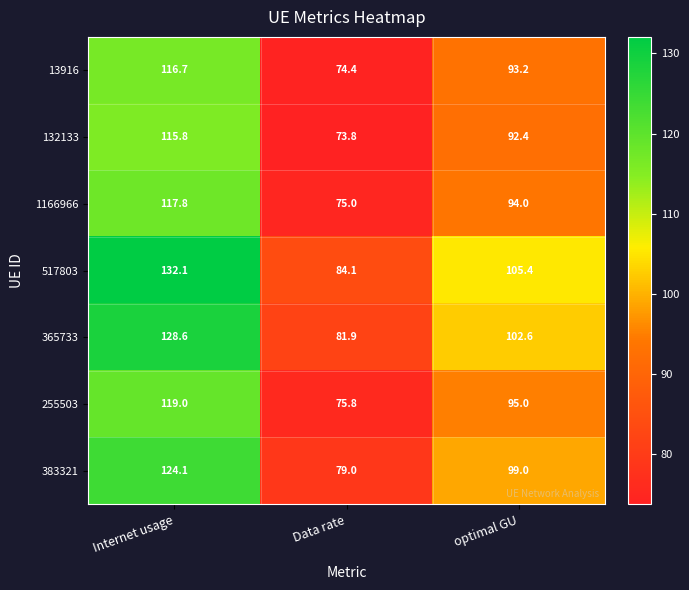

Which label corresponds to the smallest value in the chart?

Data rate